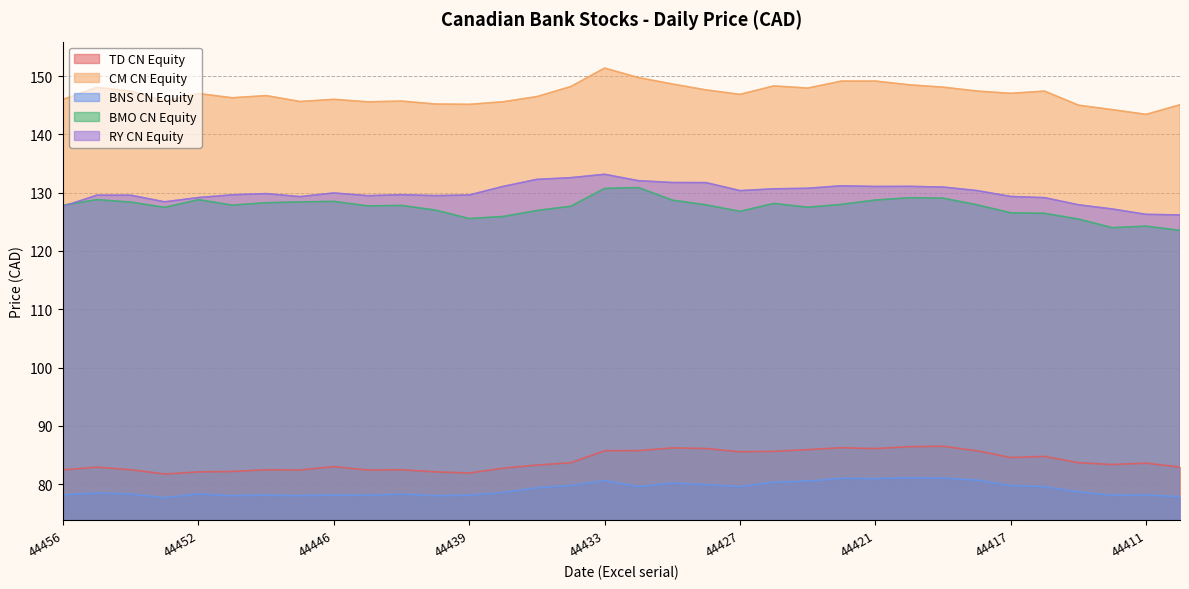

Which has a higher value, 44428 or 44420?

44420